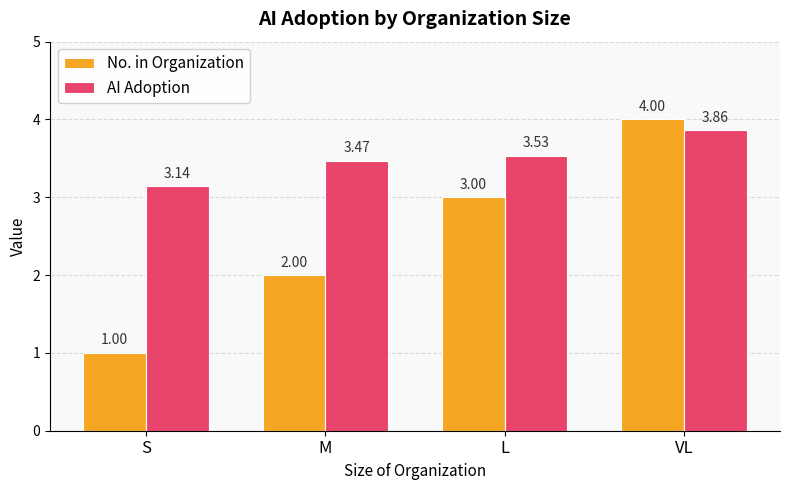

At which label does AI Adoption reach its minimum?

S